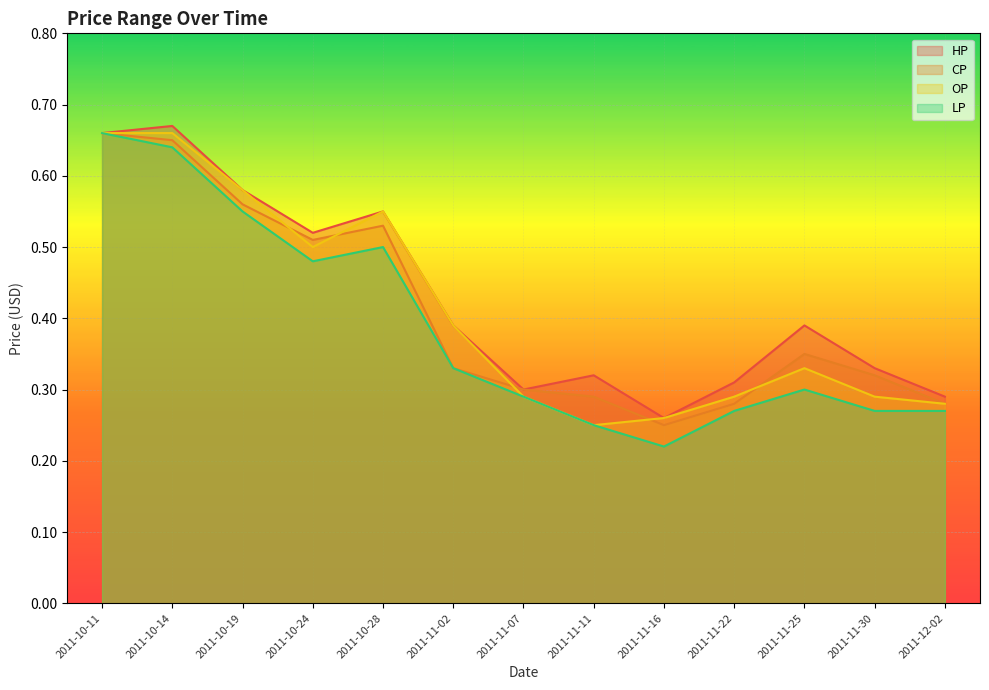

What is the label of the 11th point from the left?

2011-11-25